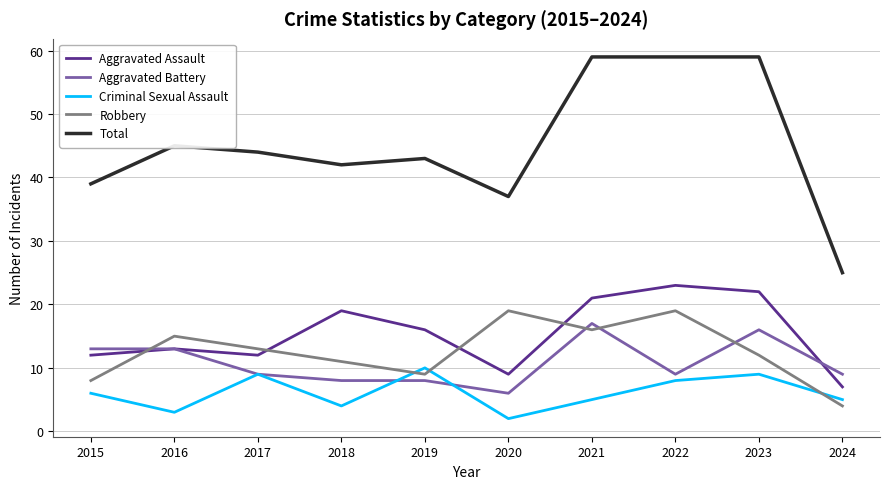

At which label does Criminal Sexual Assault reach its minimum?

2020